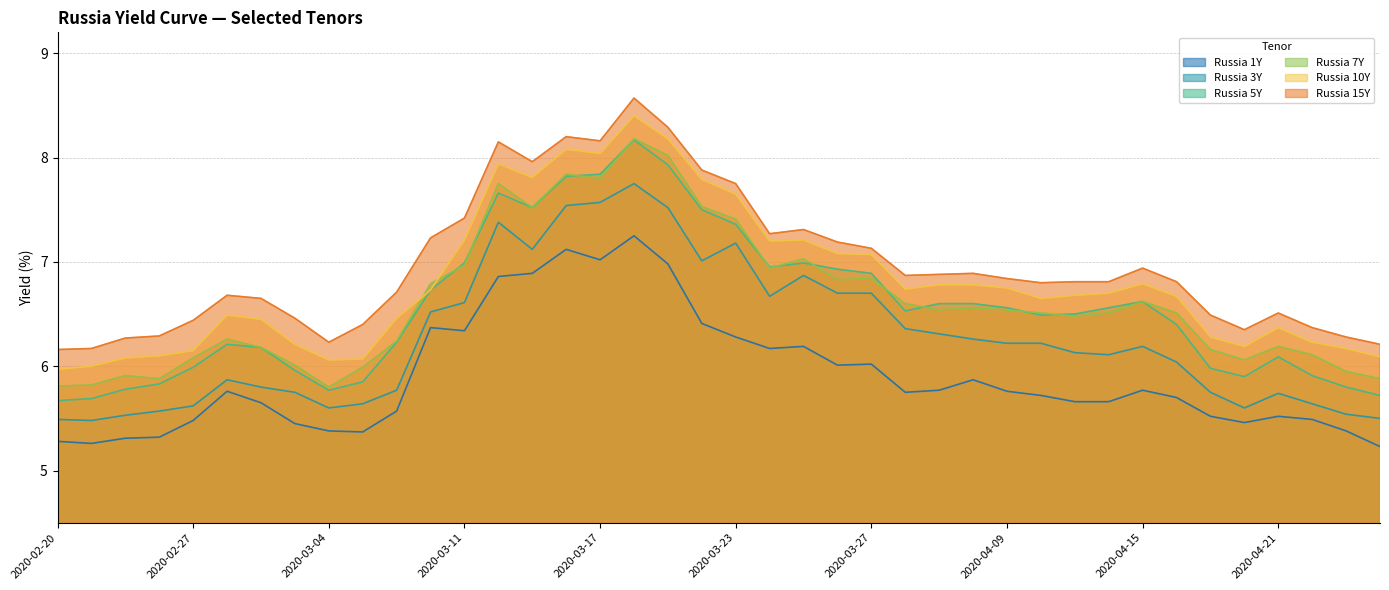

Rank the series by their maximum value, from highest to lowest.

Russia 15Y, Russia 10Y, Russia 7Y, Russia 5Y, Russia 3Y, Russia 1Y